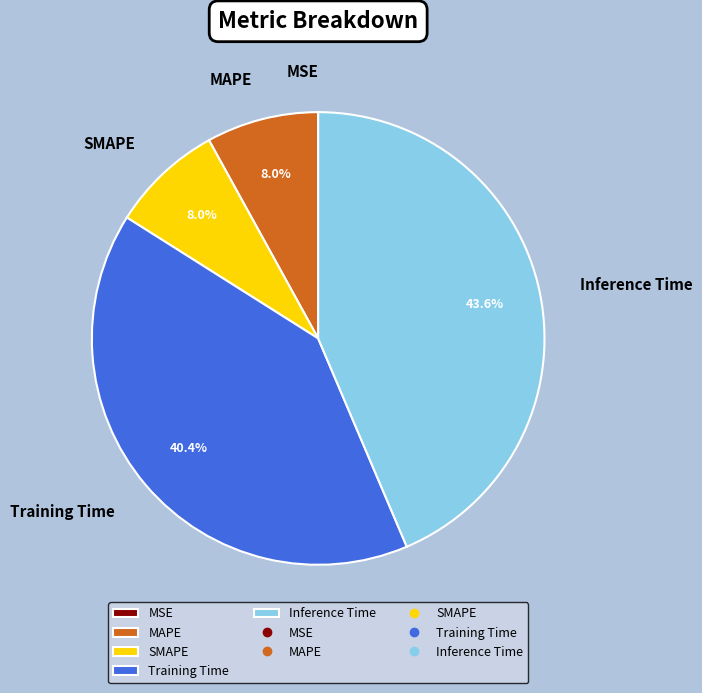

To the nearest percent, what portion does MAPE represent?

8%